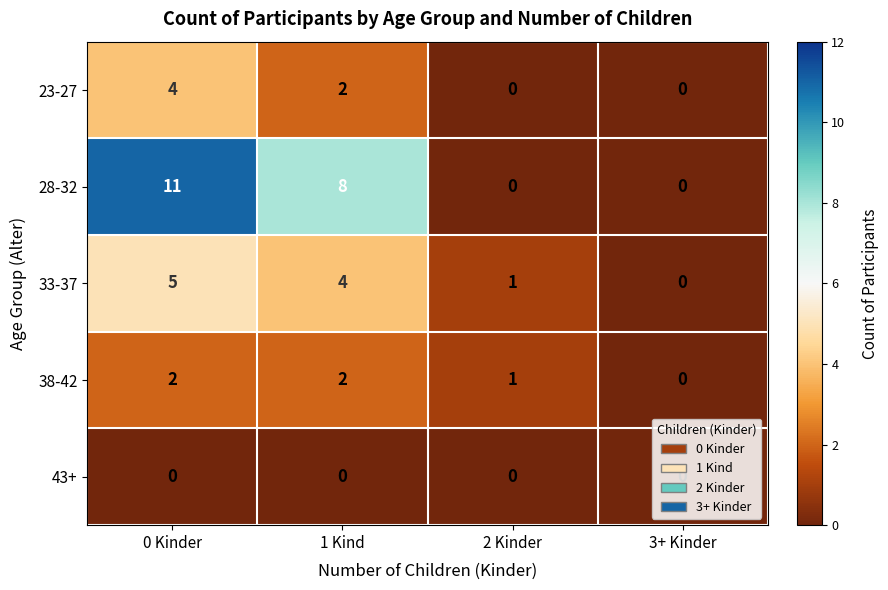

How many positive values does the 23-27 series have?

2